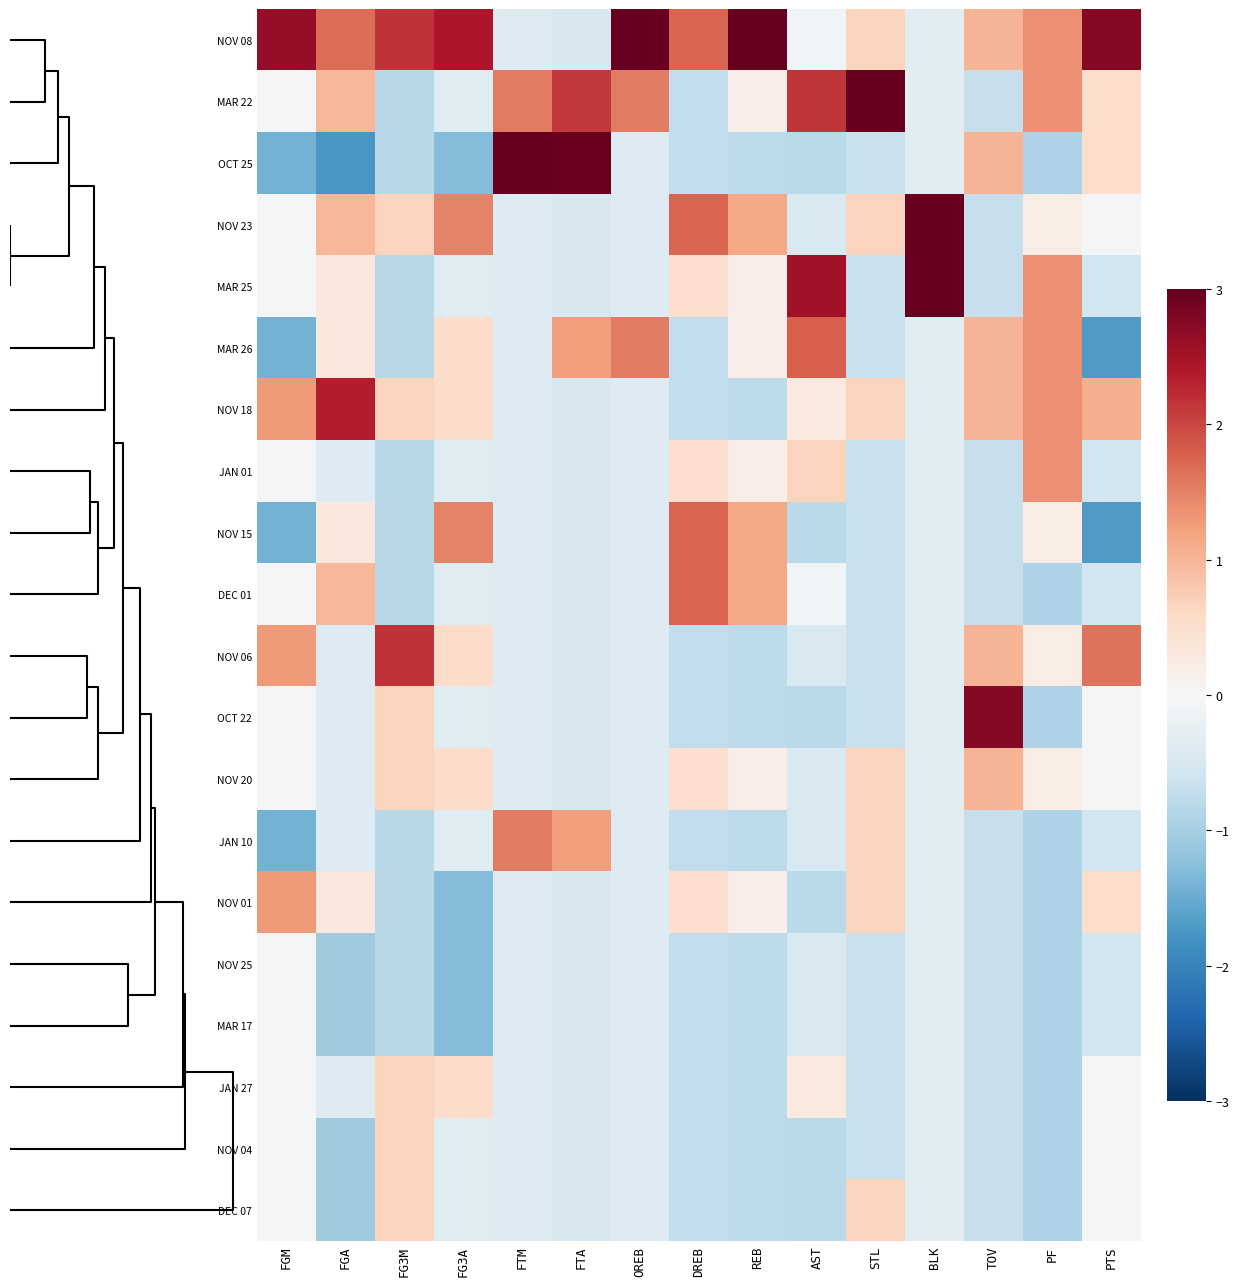

Which series has the widest spread of values?

OCT 25